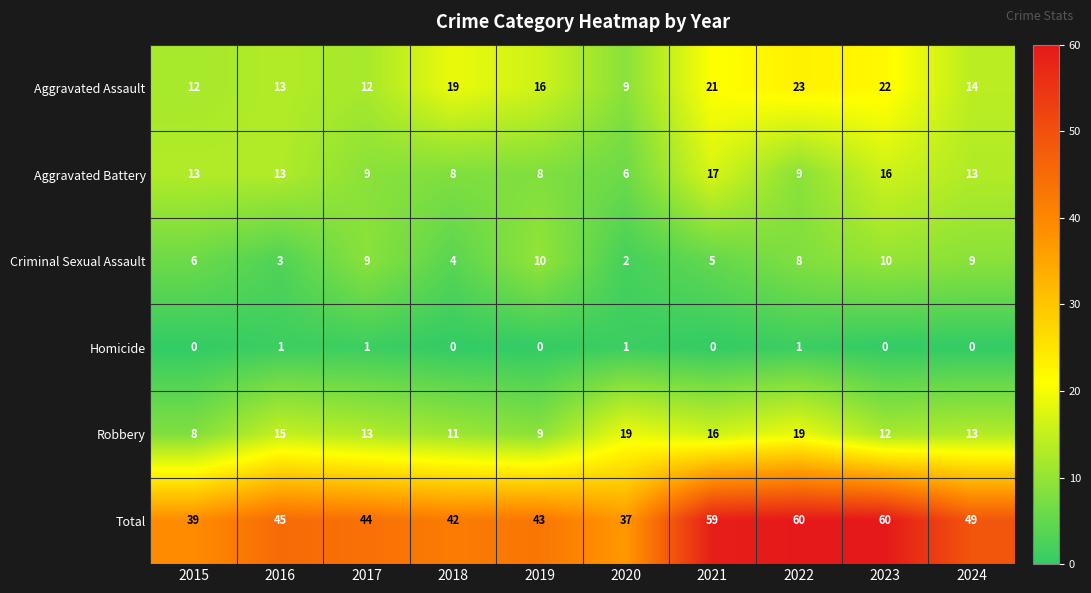

Which series has the largest total across all categories?

Total